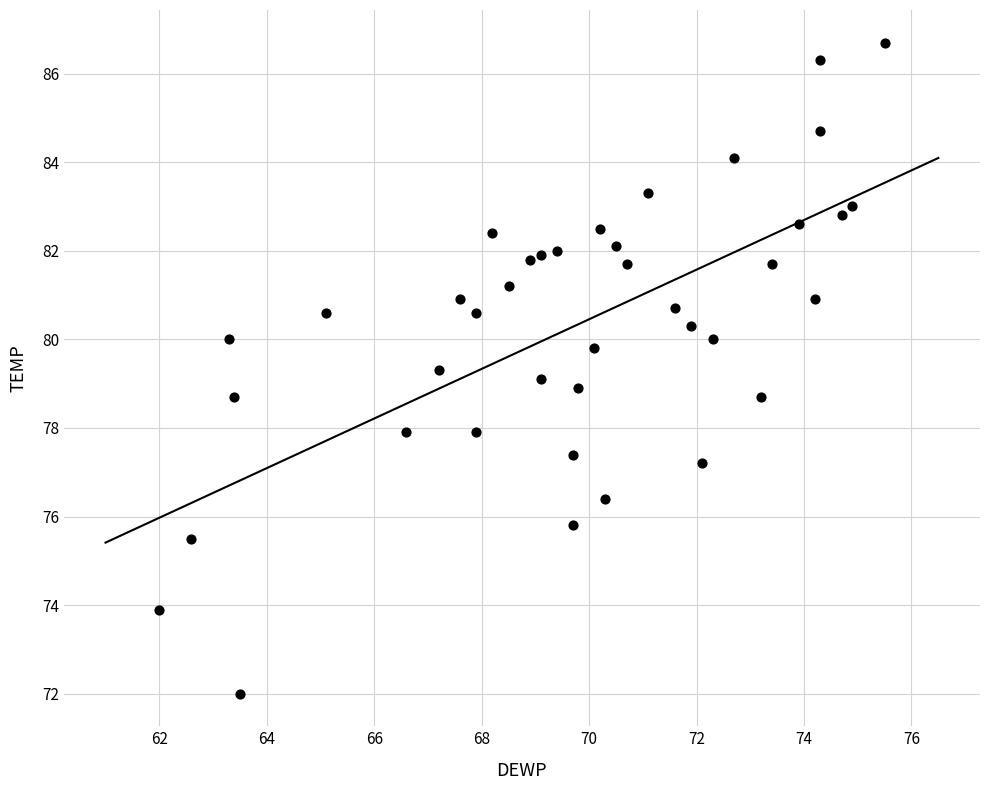

What is the range of X values (max minus min)?

13.5